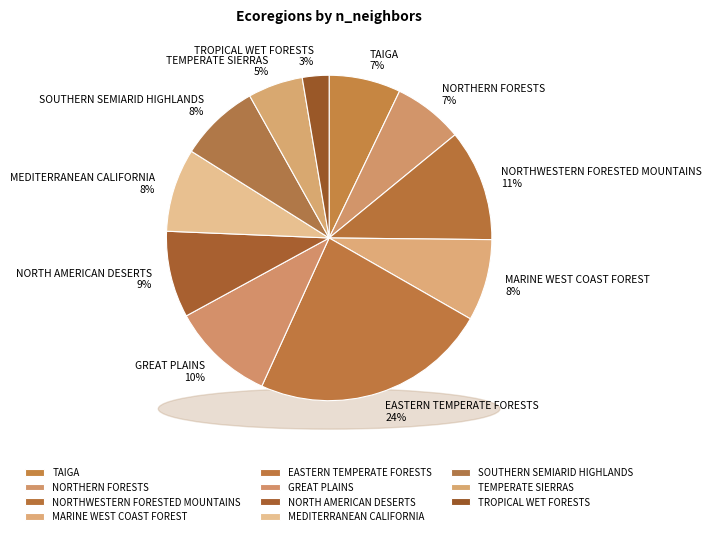

How many segments does this pie chart have?

11